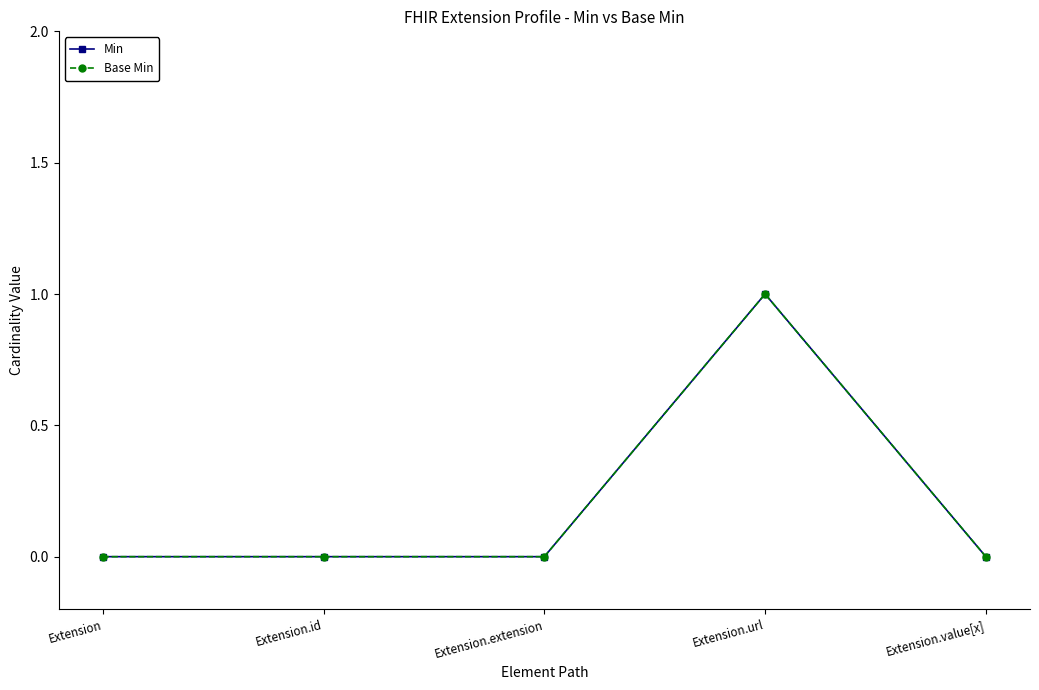

Is this an area chart (filled region under the line)?

No